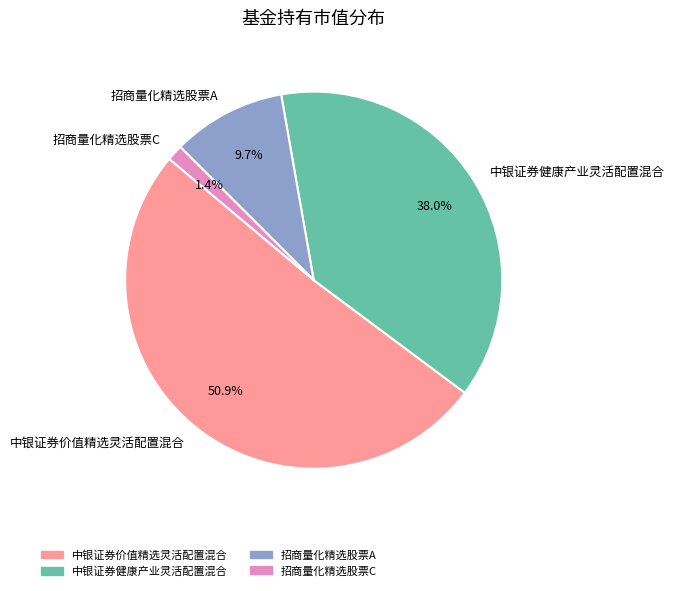

How many segments does this pie chart have?

4